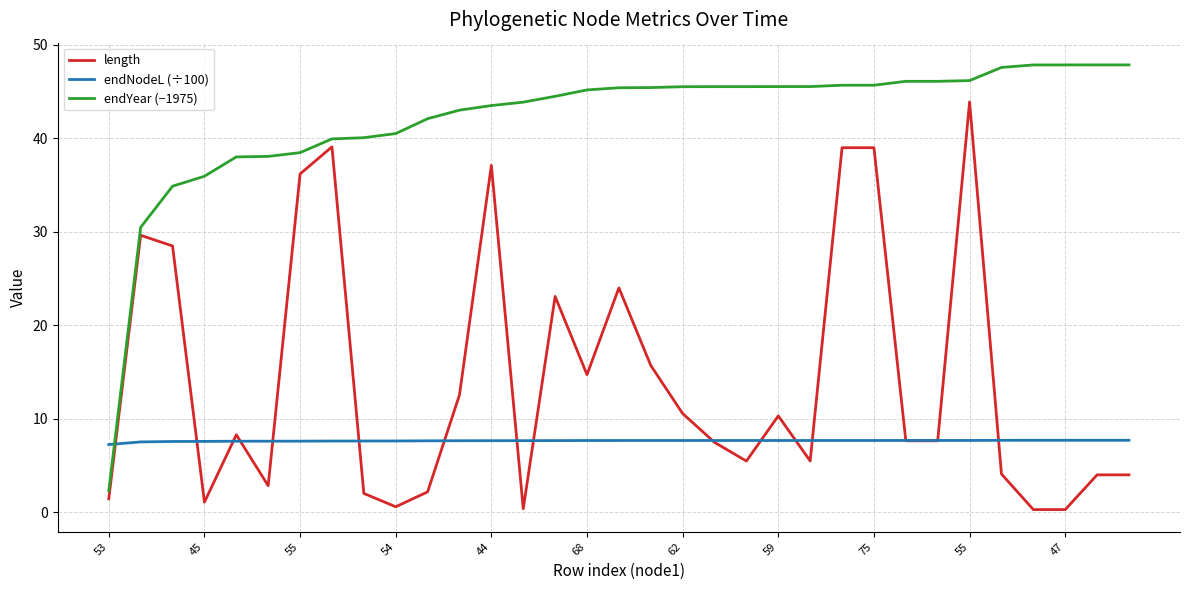

How many times do endYear (−1975) and endNodeL (÷100) cross each other?

1